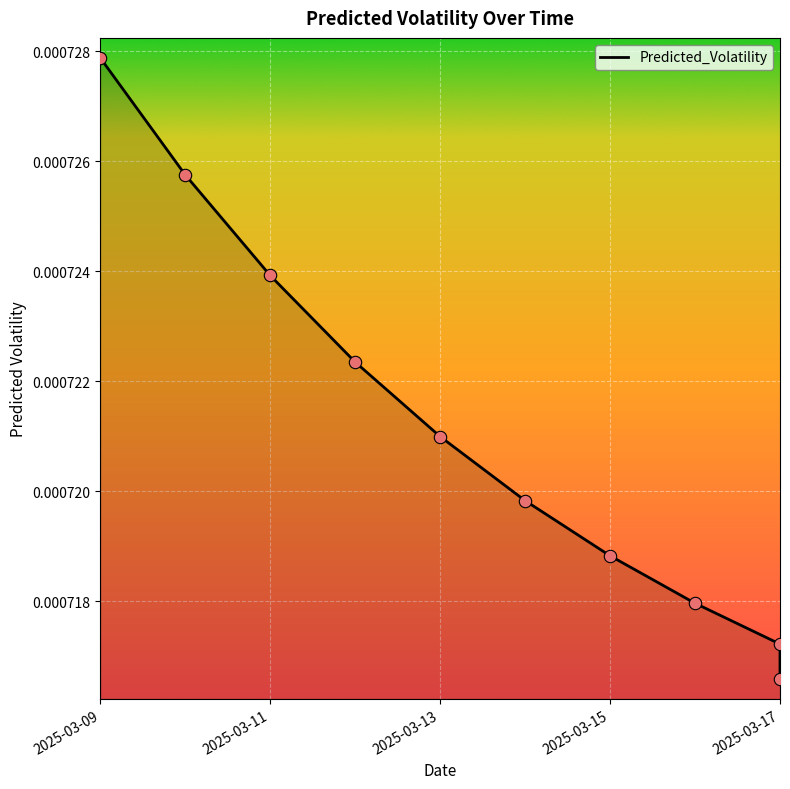

Between 2025-03-17 and 2025-03-13, which is larger?

2025-03-13